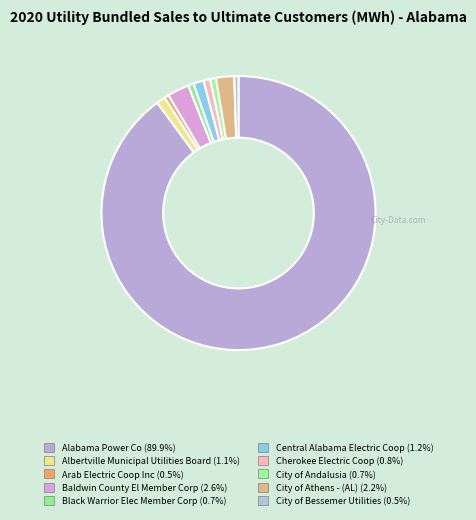

How many slices are in this pie chart?

10